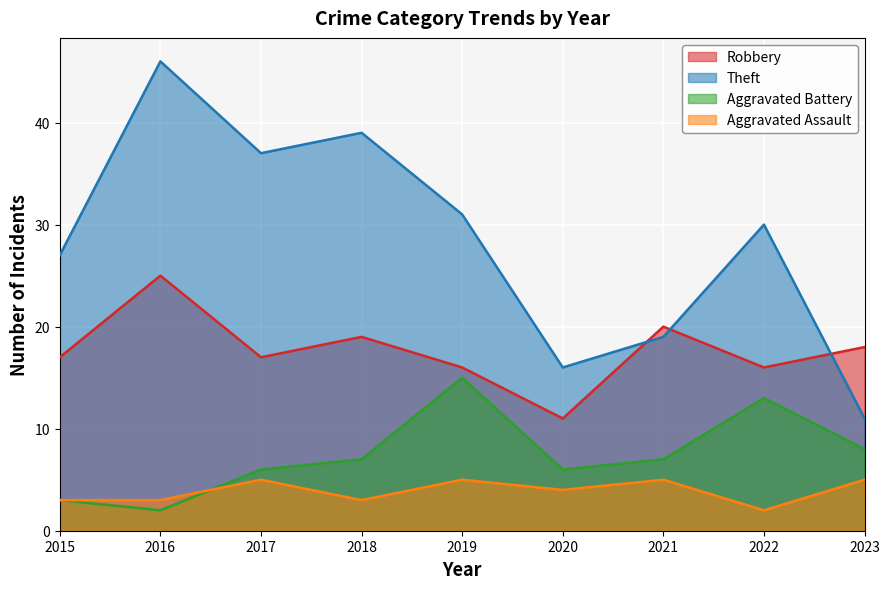

What is the difference between the maximum and second lowest values in the Theft series?

30